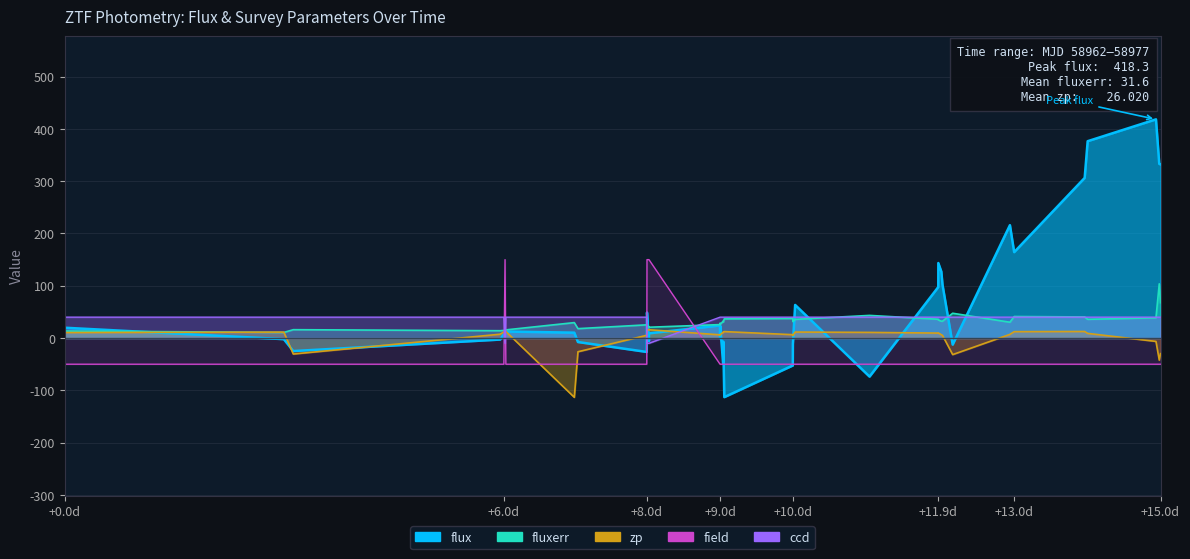

What is the smallest value displayed?

-113.3